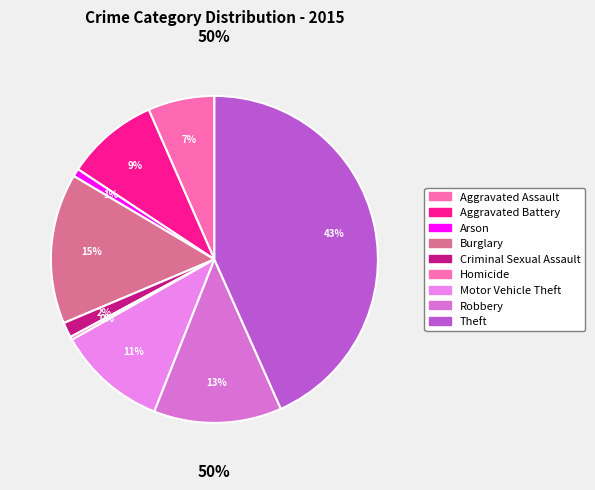

Rank the categories by value from highest to lowest.

Theft, Burglary, Robbery, Motor Vehicle Theft, Aggravated Battery, Aggravated Assault, Criminal Sexual Assault, Arson, Homicide